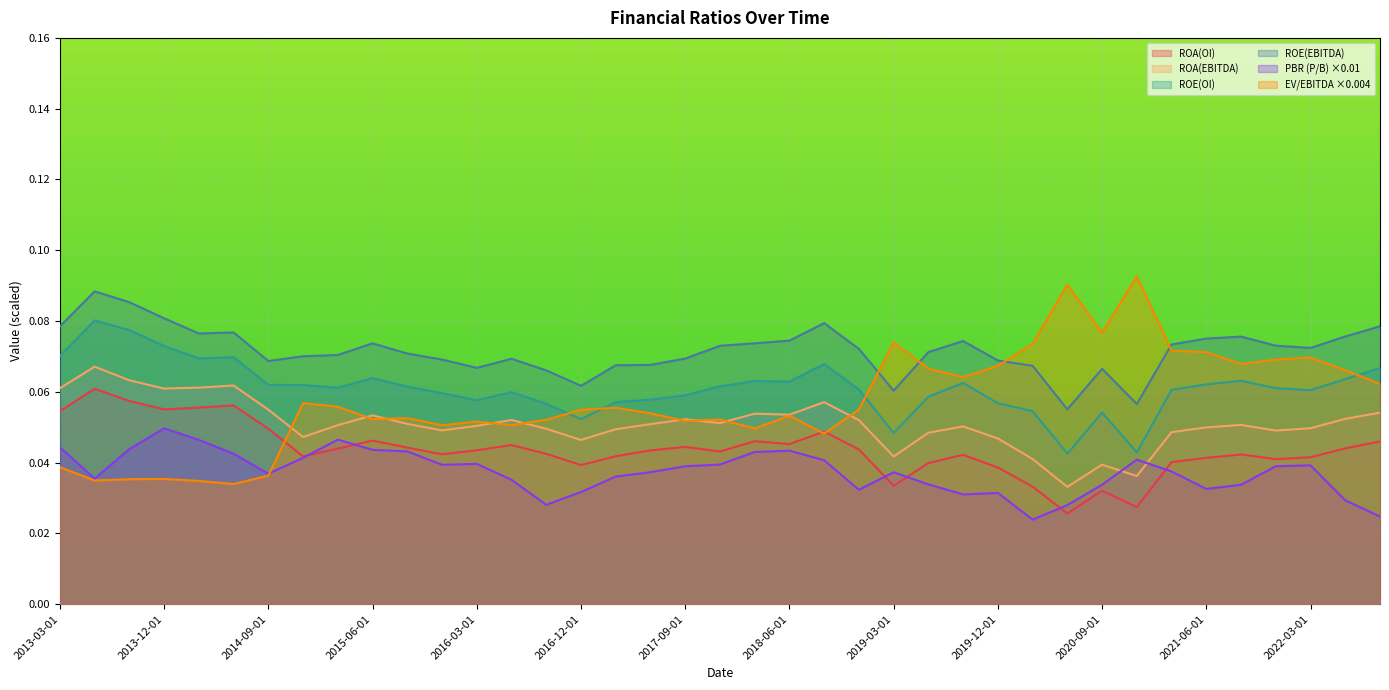

At which category does the chart reach its minimum across all series?

2020-03-01